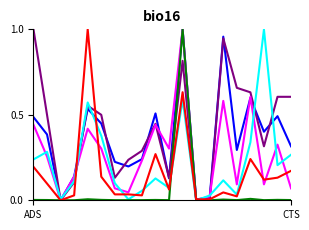

Does the chart display data point markers on the line(s)?

No